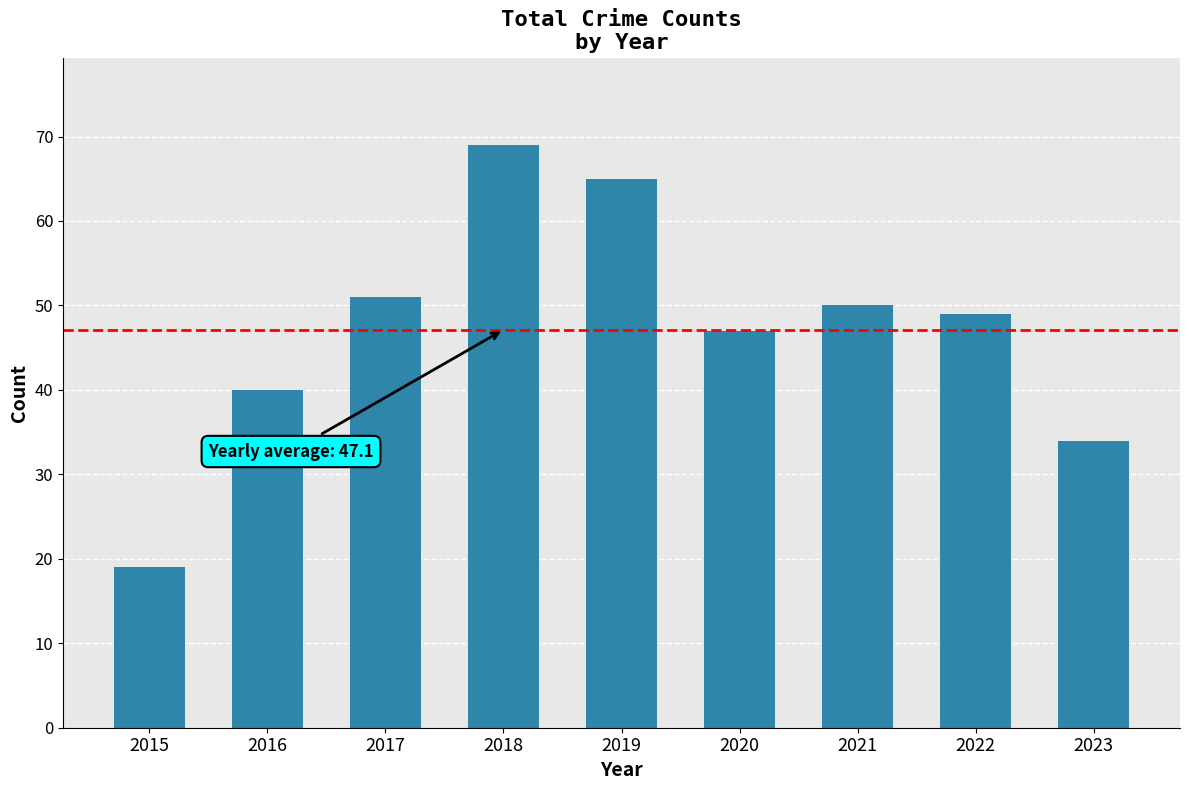

Where is the data nearest to the value 44?

2020